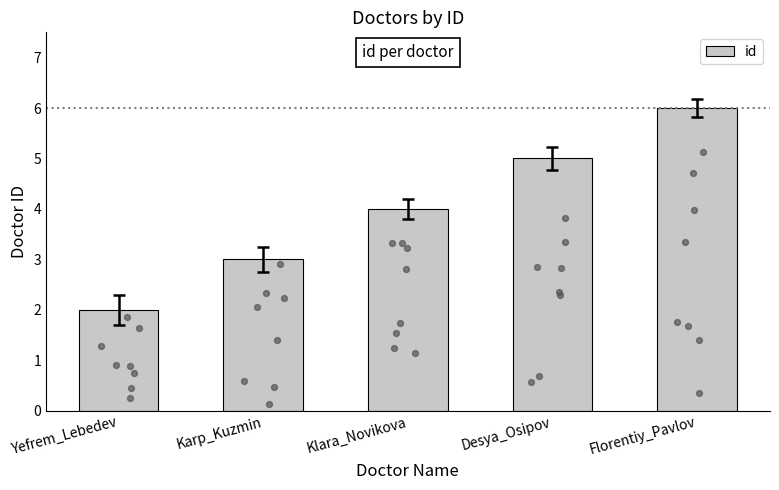

Approximately how many times larger is the value at Karp_Kuzmin compared to Florentiy_Pavlov?

0.5